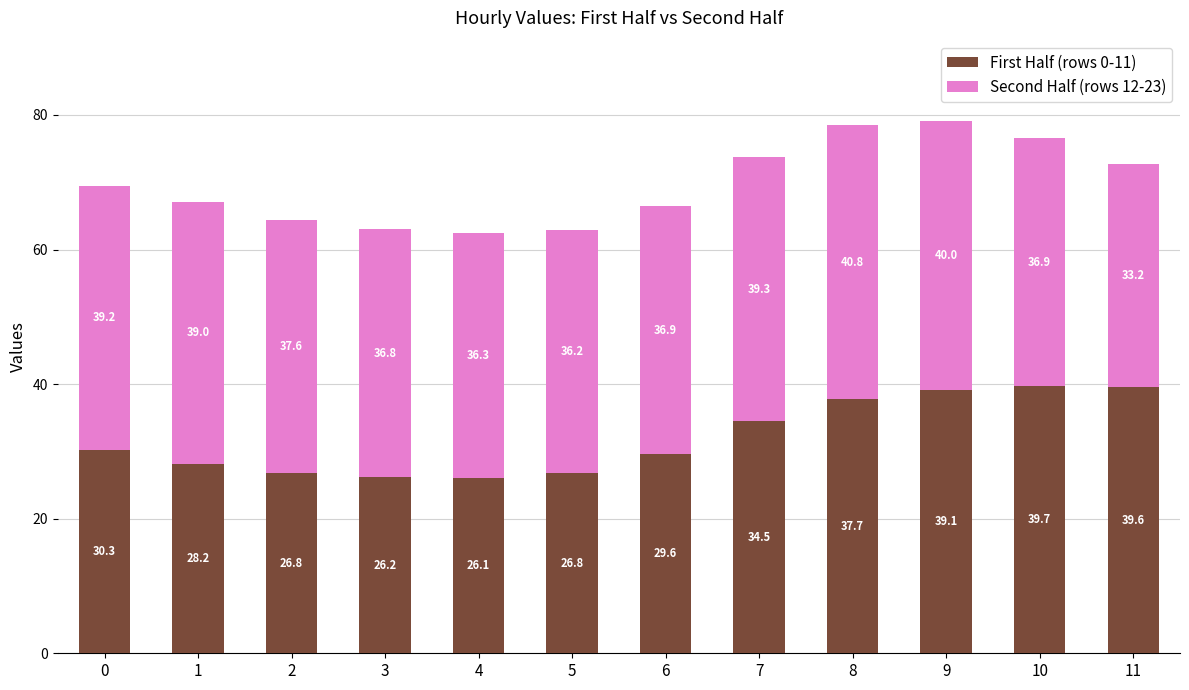

What is the highest value of the First Half (rows 0-11) series?

39.7